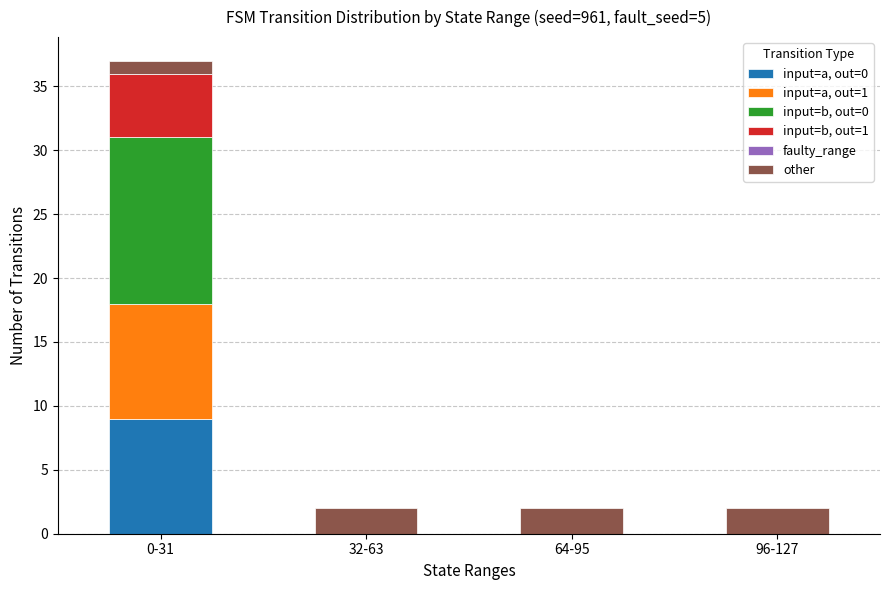

The value of input=a, out=0 at 96-127 is 0. True or false?

True